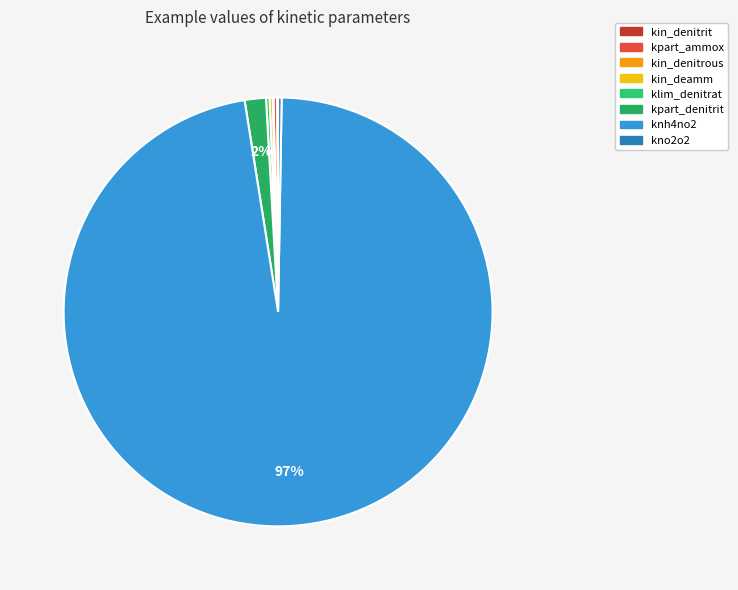

How many slices are in this pie chart?

8